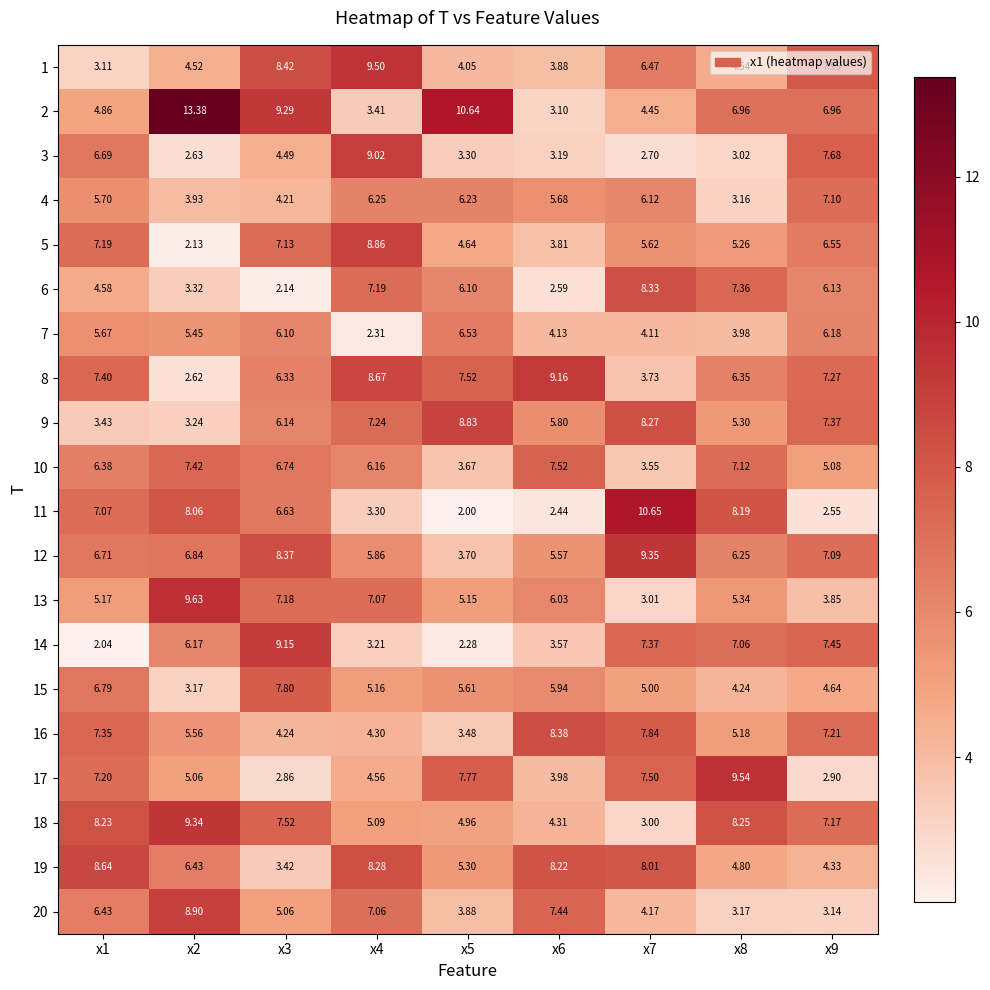

Which series has the widest spread of values?

2